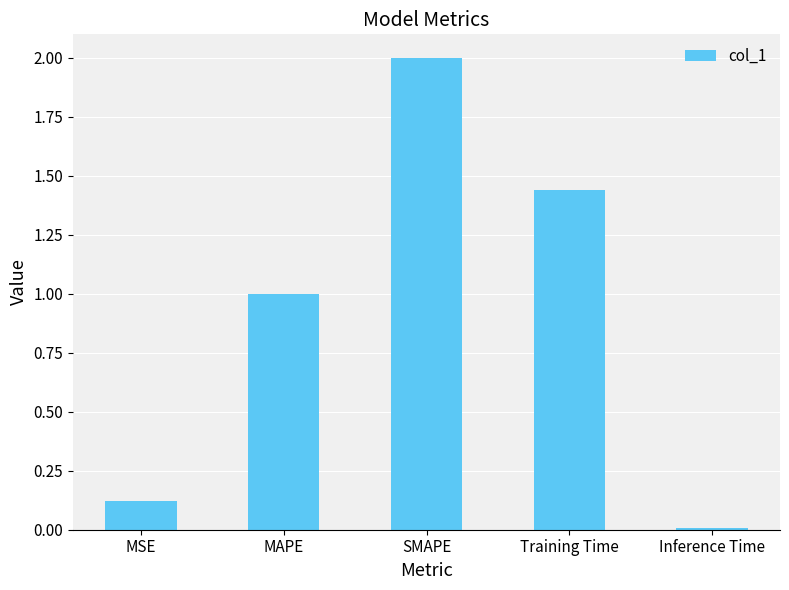

Which has a higher value, SMAPE or MSE?

SMAPE